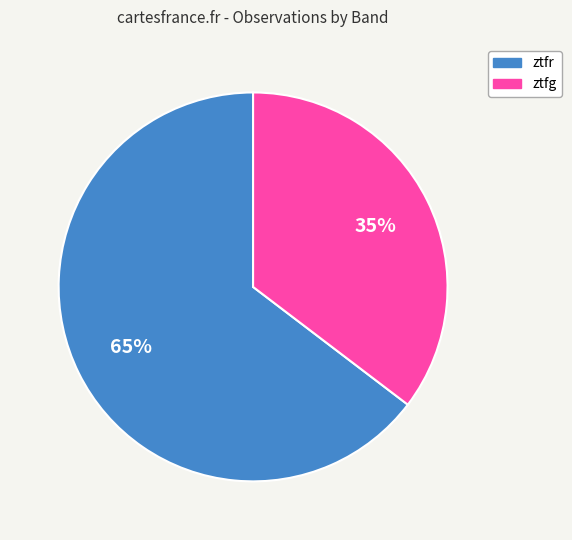

The ztfr slice represents 65% of the pie. True or false?

True